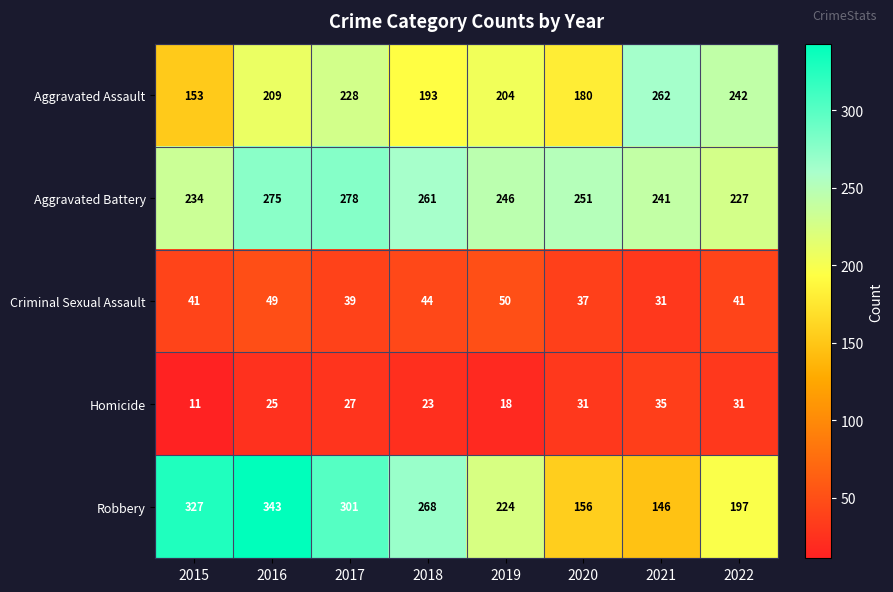

Count the number of categories in the chart.

8